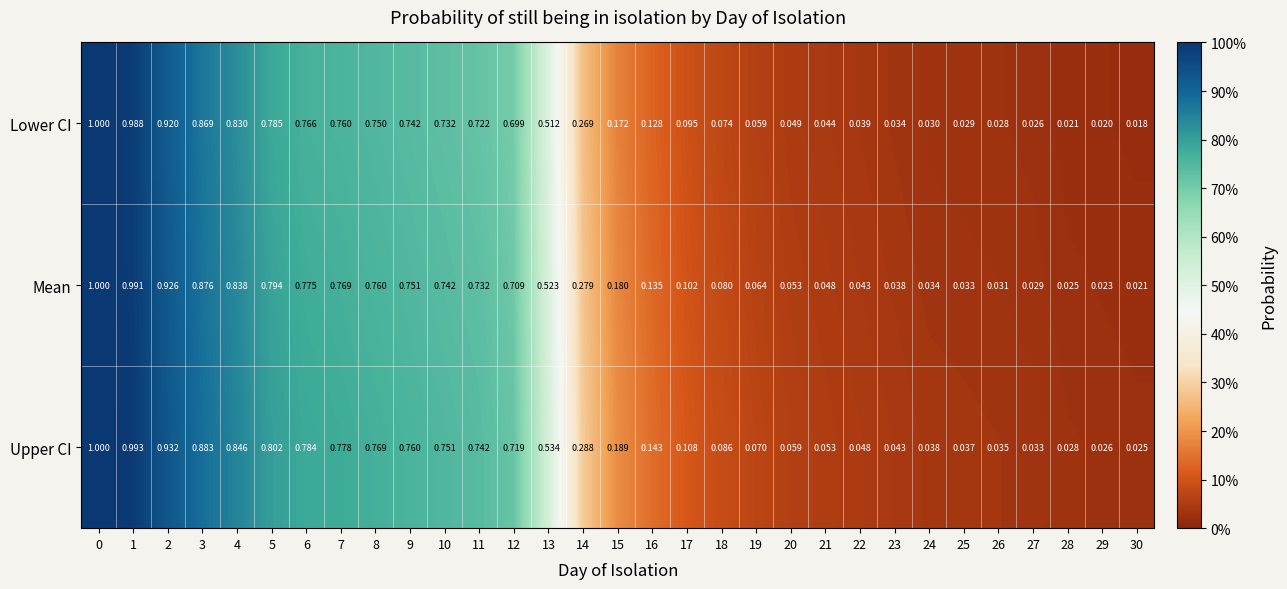

How many categories are shown in the chart?

31